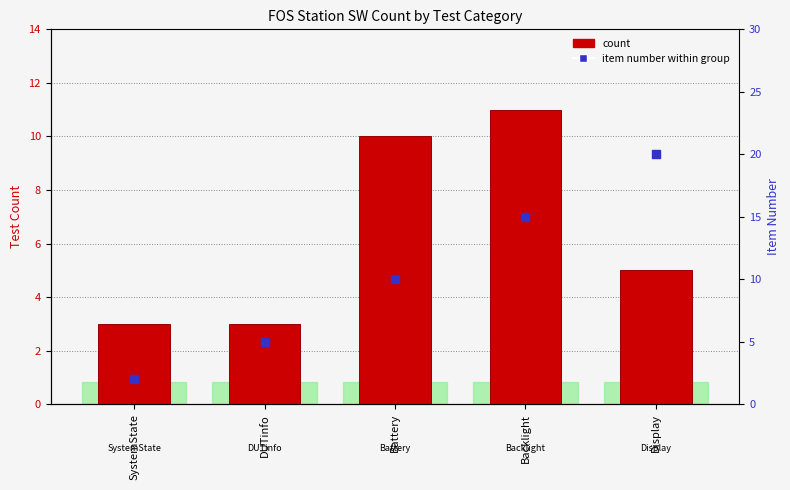

Which series reaches the maximum Y coordinate?

item number within group